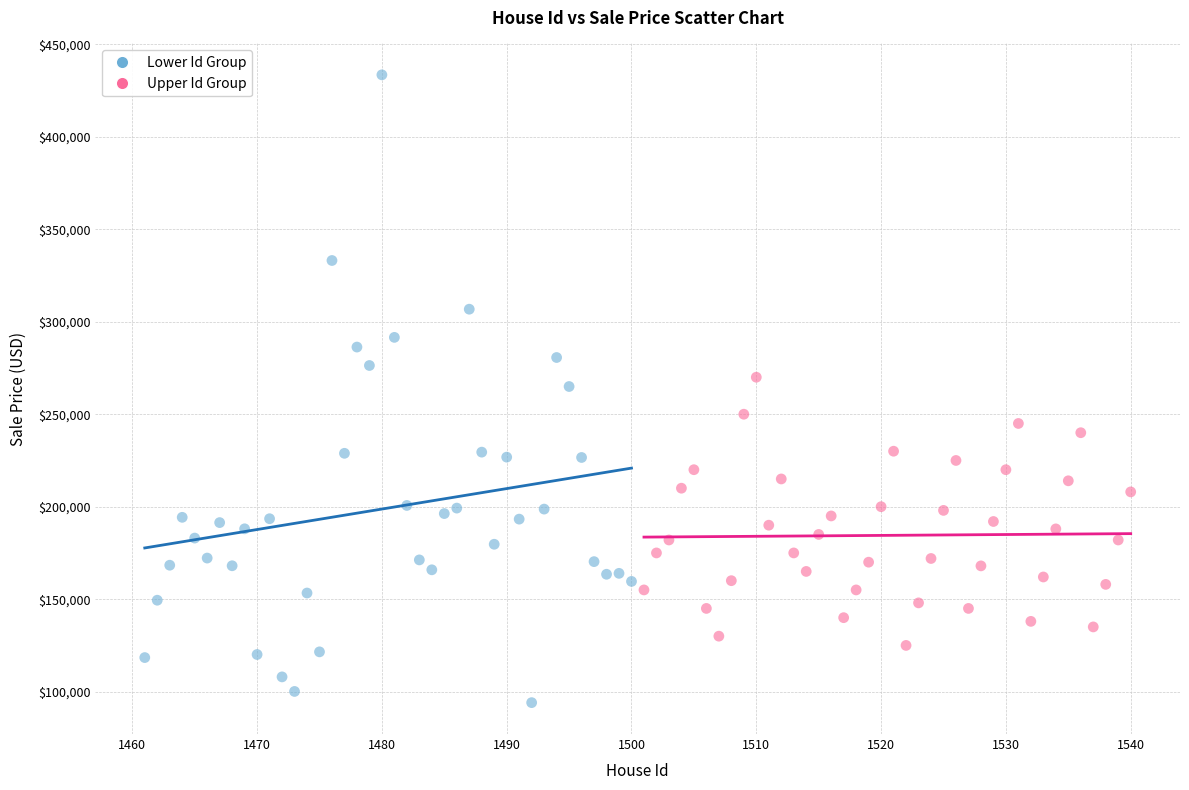

Which series reaches the minimum Y coordinate?

Lower Id Group